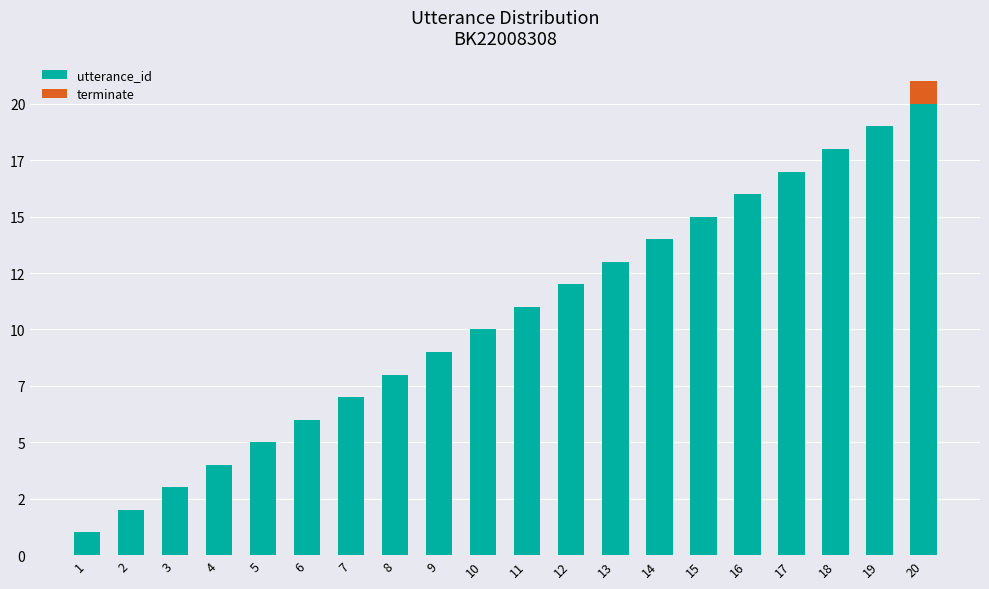

Are the bars horizontal?

No